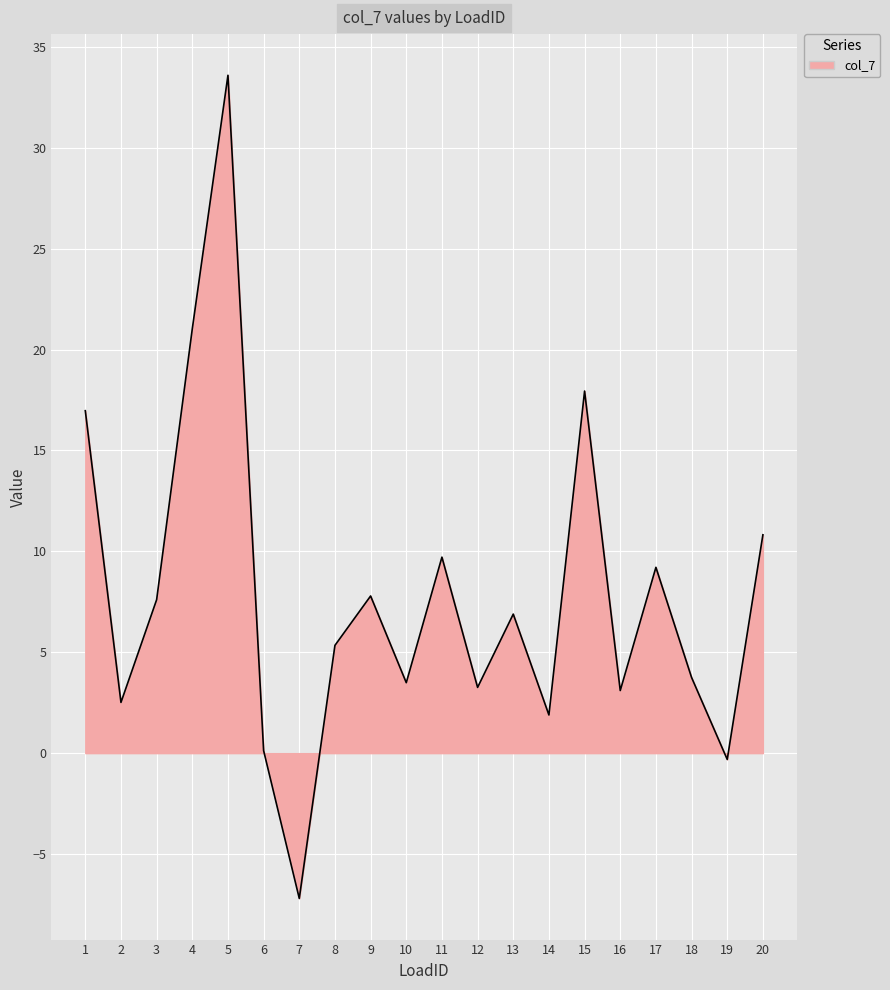

At which label is the value closest to 13?

20